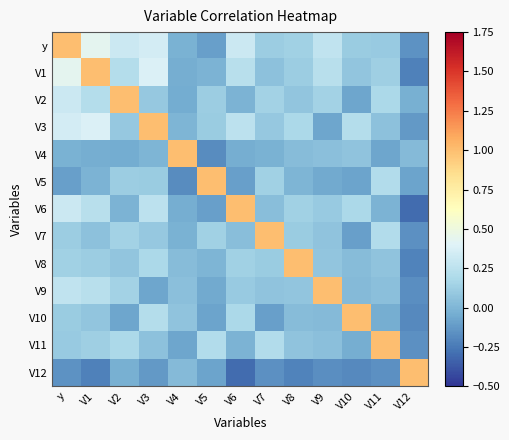

At how many categories does at least one series exceed 0?

13